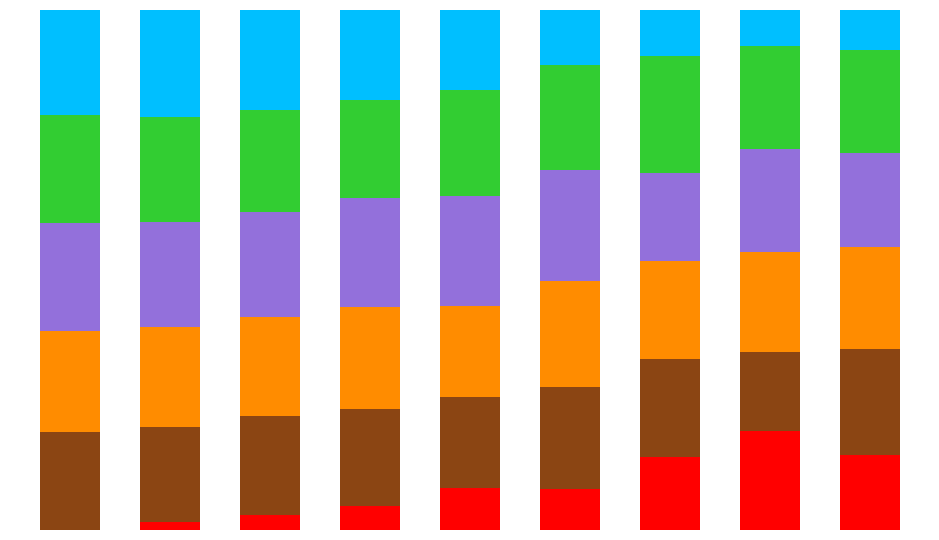

Does the chart contain stacked bars?

Yes